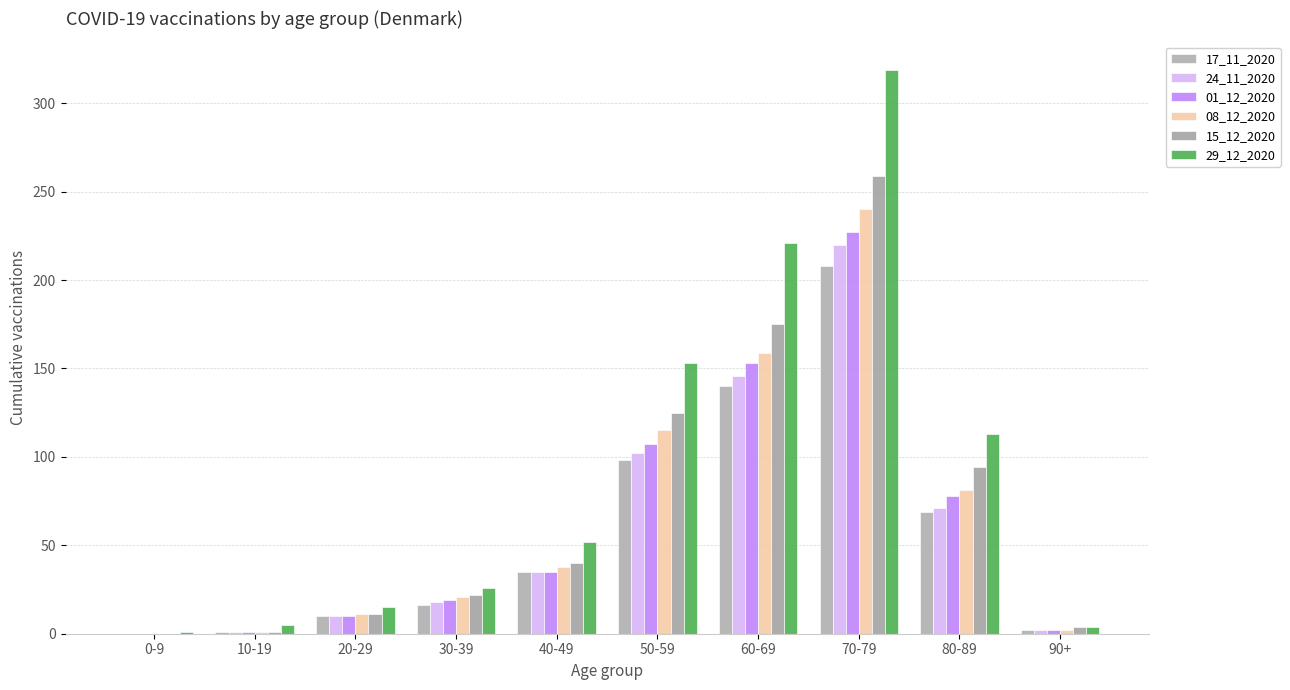

What position from the left is 90+?

10